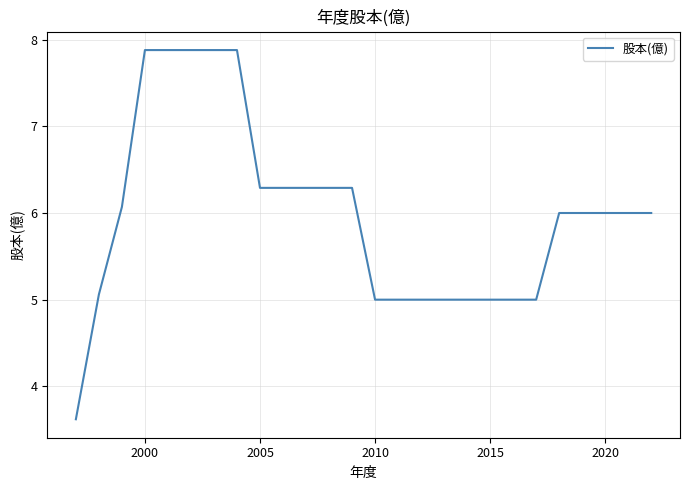

What is the difference between the maximum and minimum values?

4.3